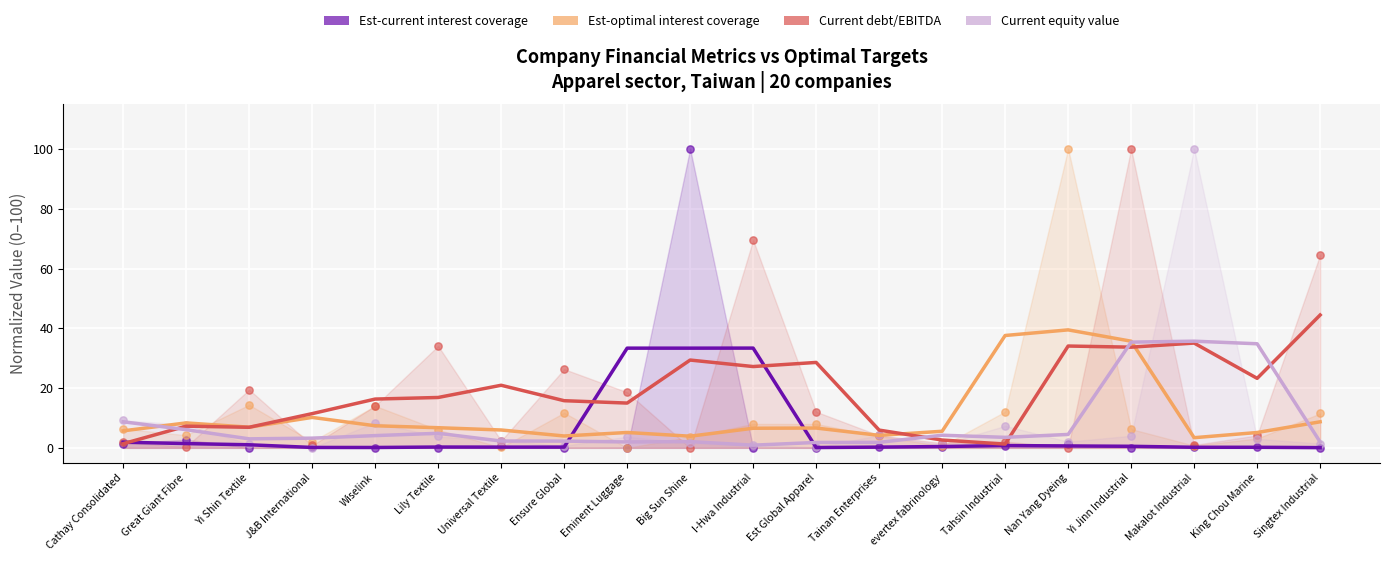

At which category is the sum across all series the highest?

Yi Jinn Industrial